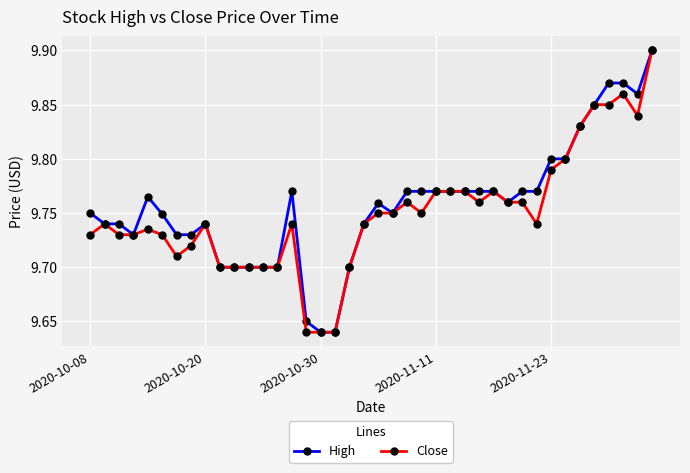

At how many categories does at least one series exceed 9?

40